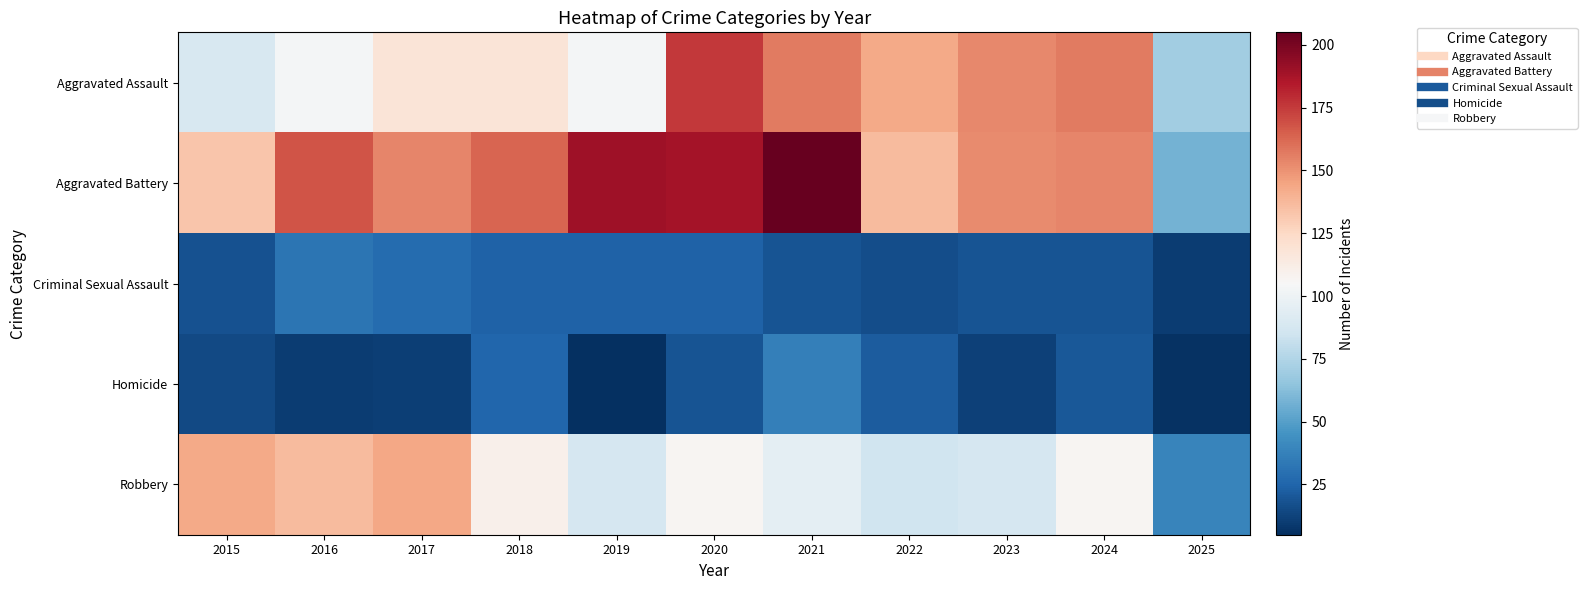

Rank the series by their maximum value, from lowest to highest.

Criminal Sexual Assault, Homicide, Robbery, Aggravated Assault, Aggravated Battery